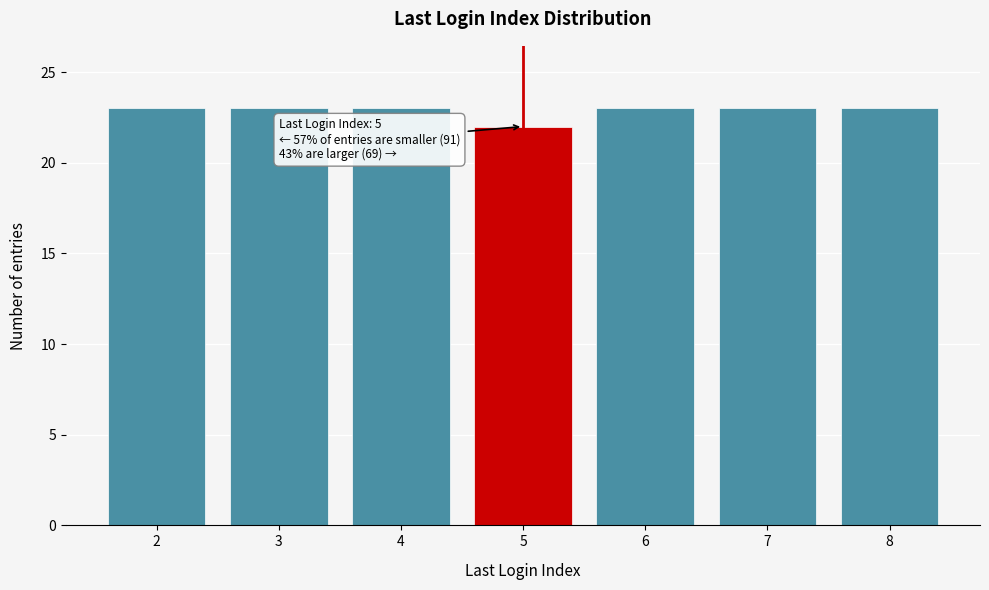

Reading left to right, list all the values displayed in this chart.

2=23	3=23	4=23	5=22	6=23	7=23	8=23